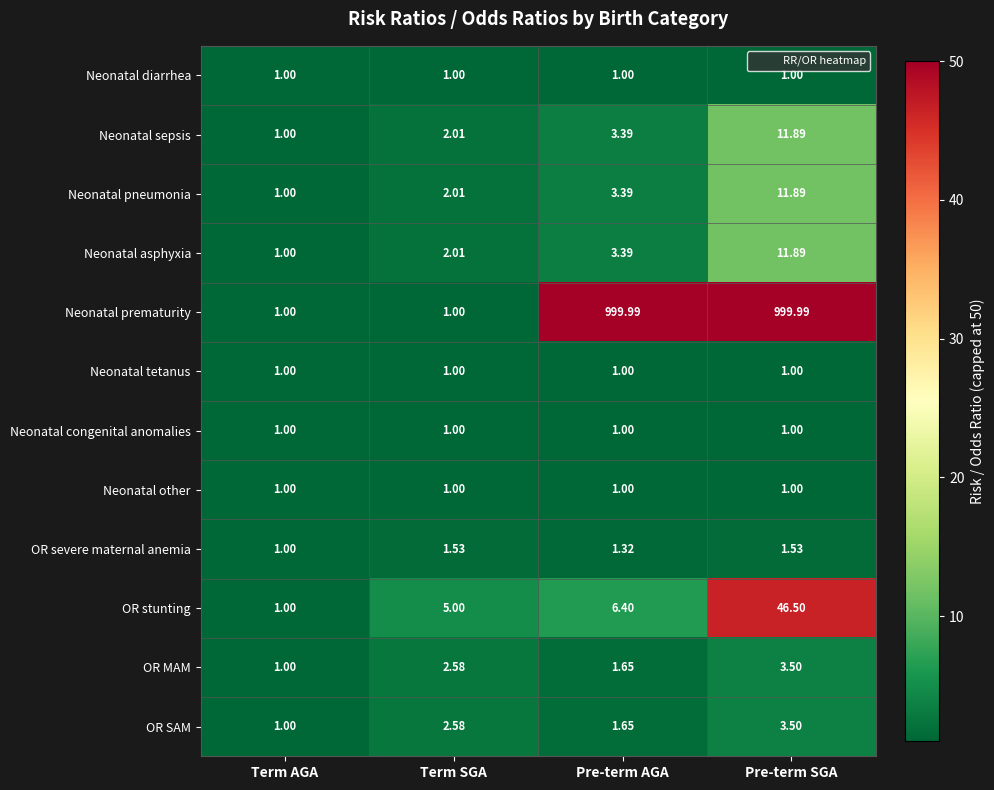

Which series has the largest range (max minus min)?

Neonatal prematurity